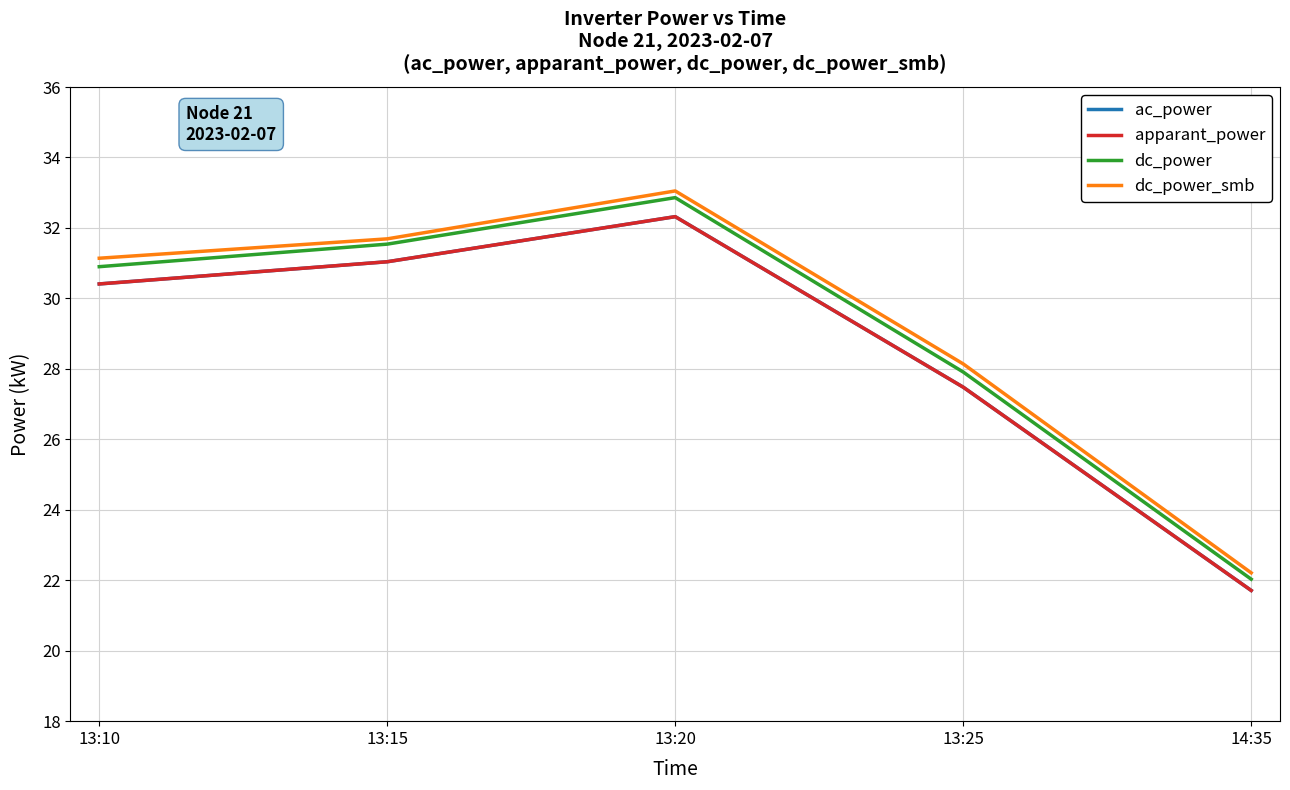

Which series has the largest range (max minus min)?

dc_power_smb